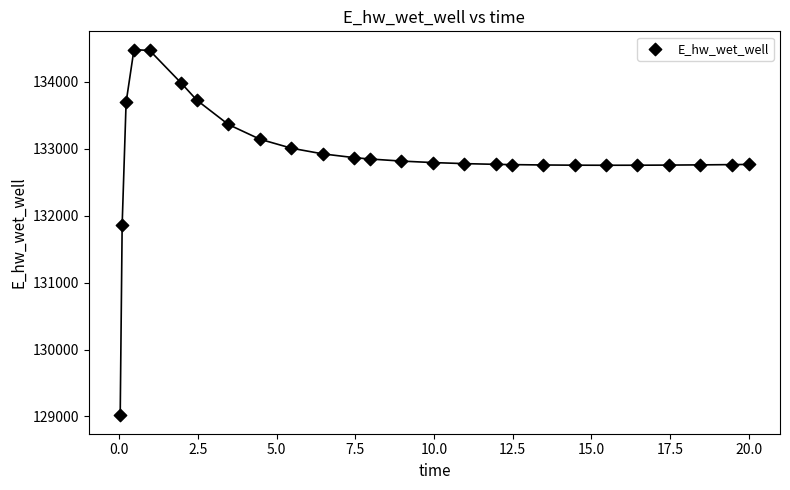

What is the range of Y values (max minus min)?

5465.1